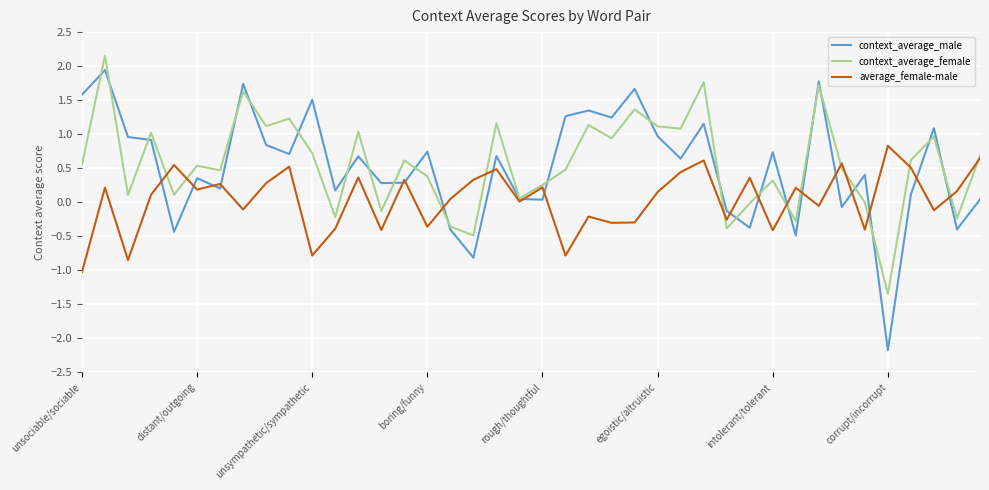

True or false: context_average_female and average_female-male cross at least once.

True